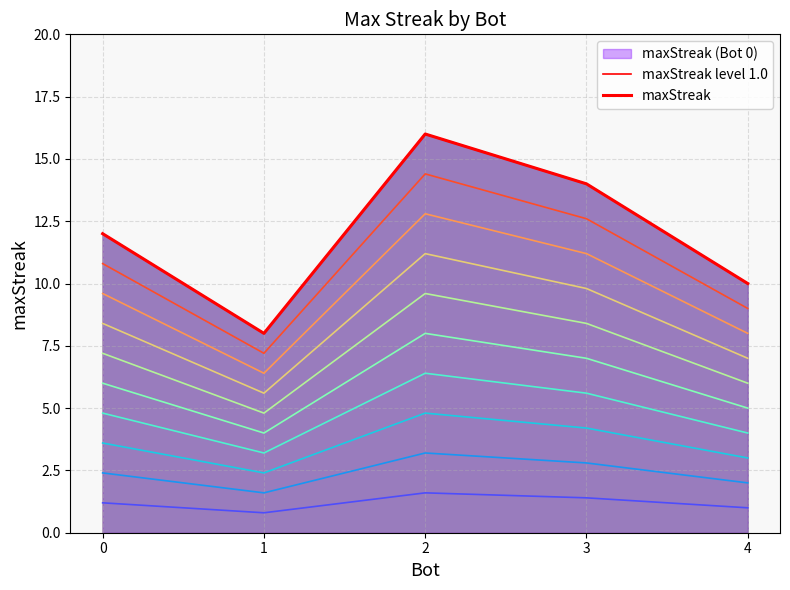

What is the value of the maxStreak point at the 4th from the left?

14